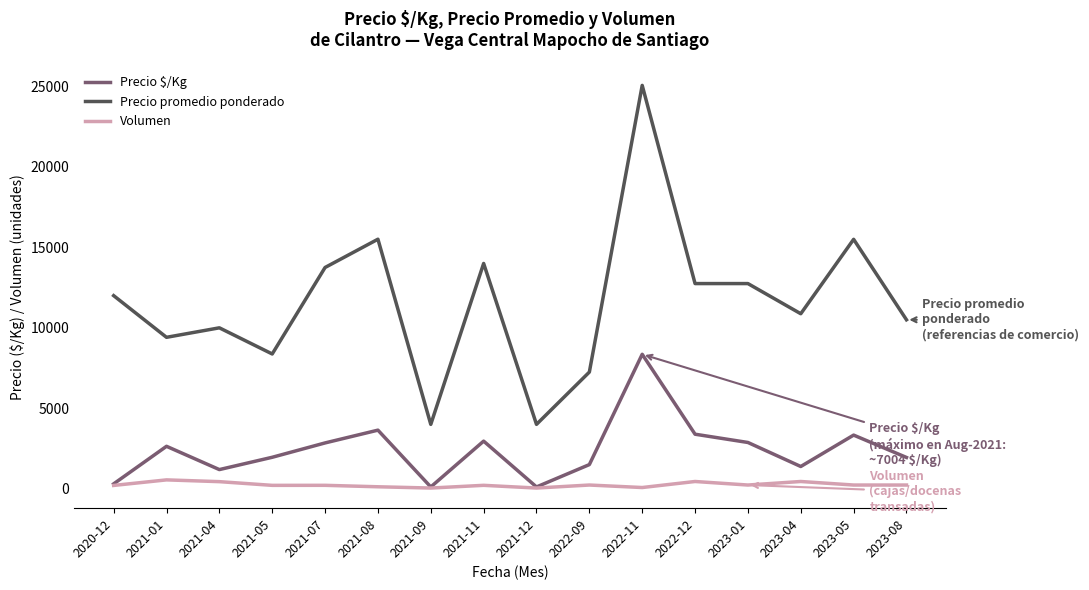

Between 2022-09 and 2023-01, which series saw the biggest shift?

Precio promedio ponderado